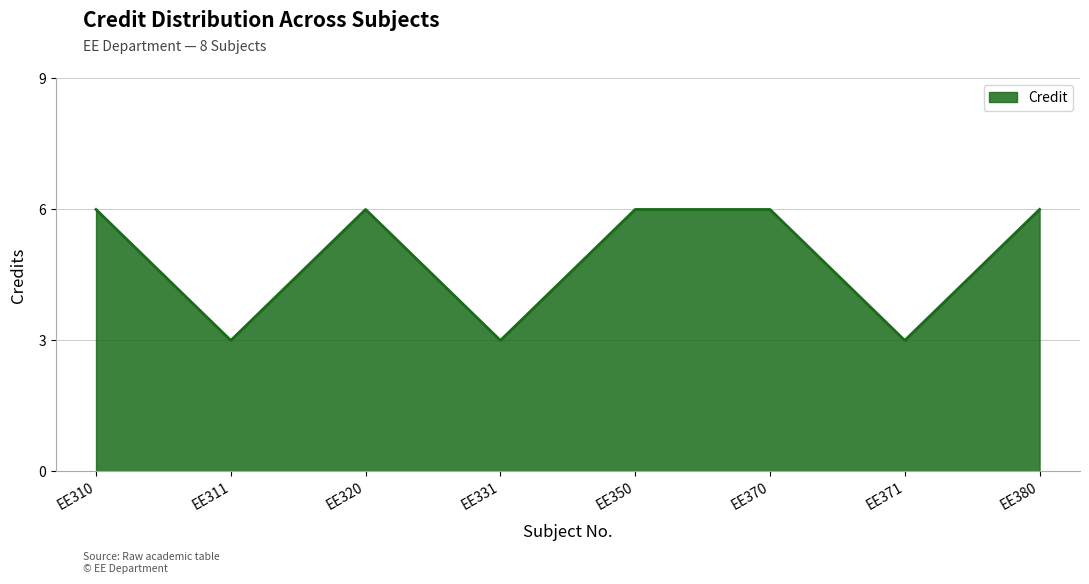

Approximately how many times larger is the value at EE320 compared to EE331?

2.0